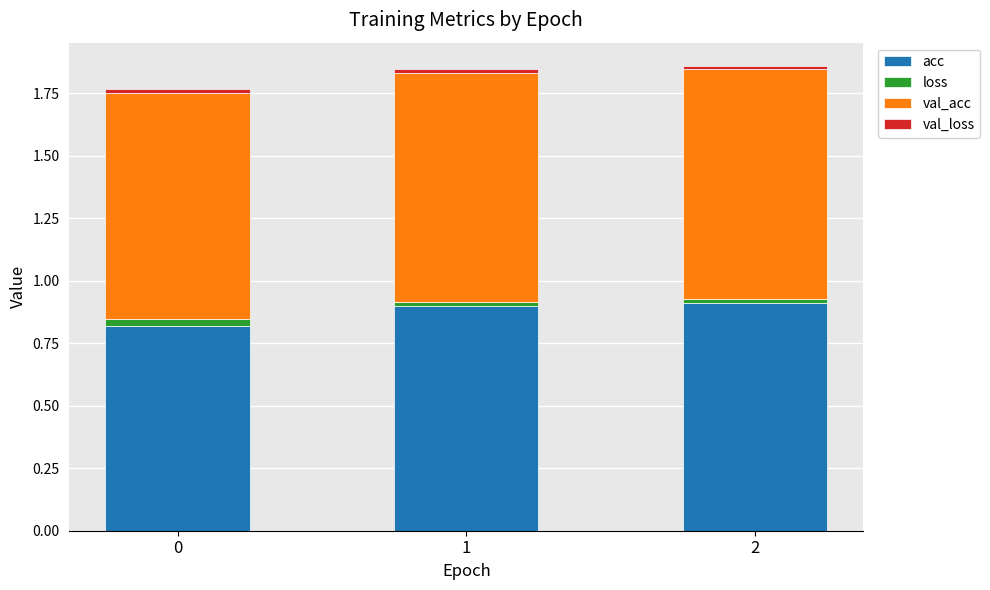

Is it true that acc equals 1.6 at 2?

False